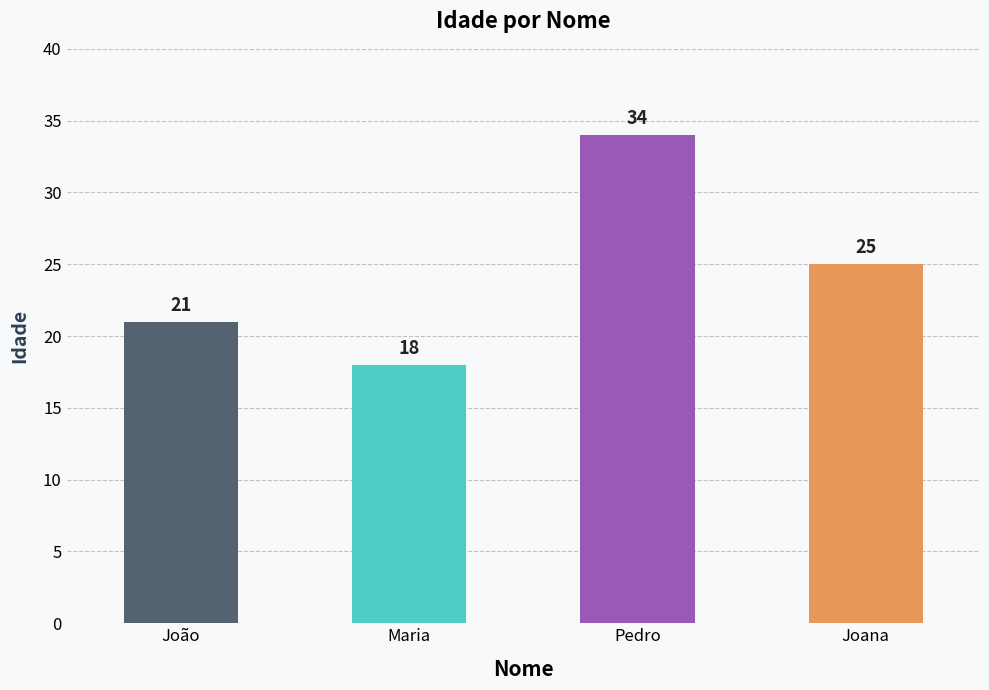

What is the difference between the values at Joana and João?

4